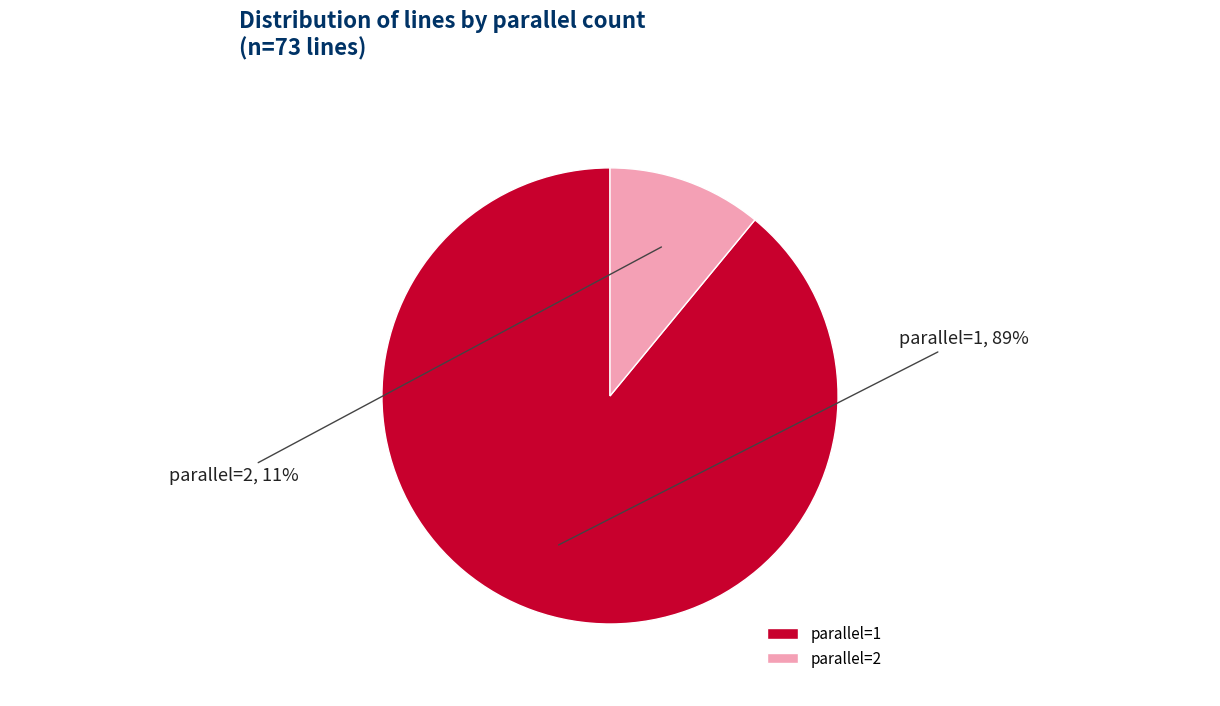

What is the largest slice in the pie chart?

parallel=1